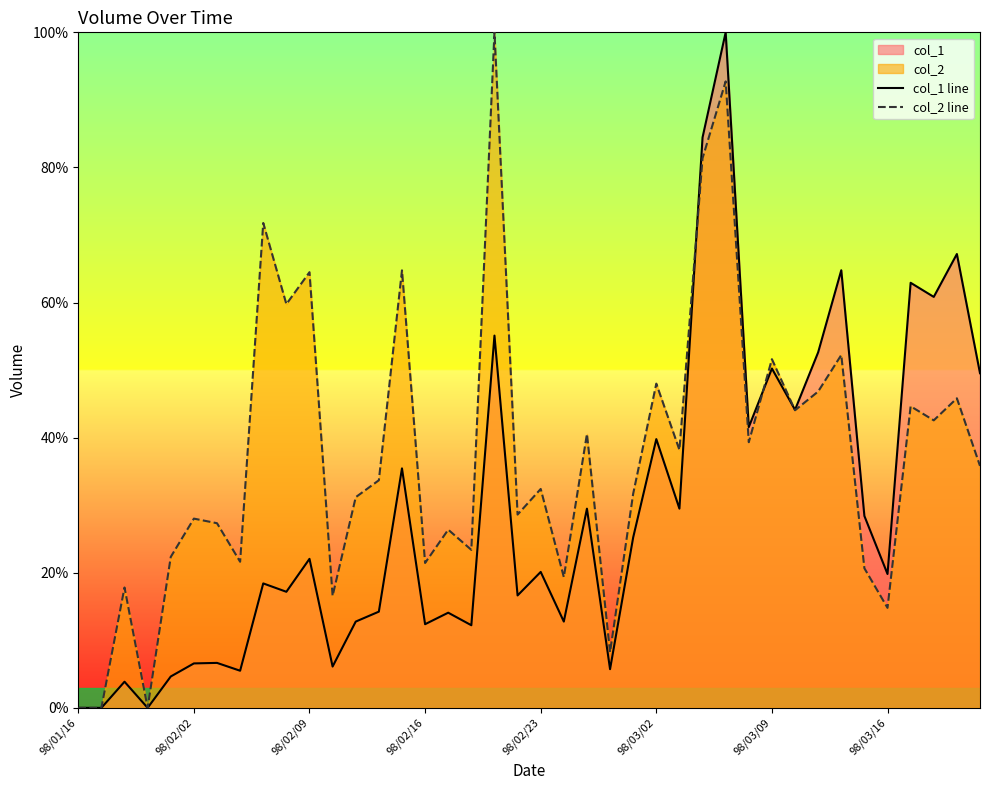

Does the chart have visible grid lines?

No